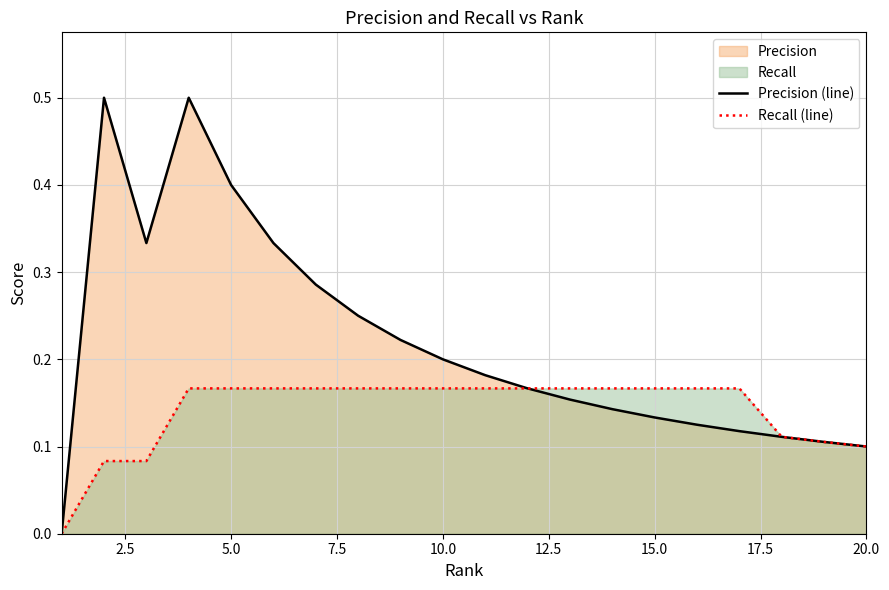

Which series has the largest total across all categories?

Precision (line)